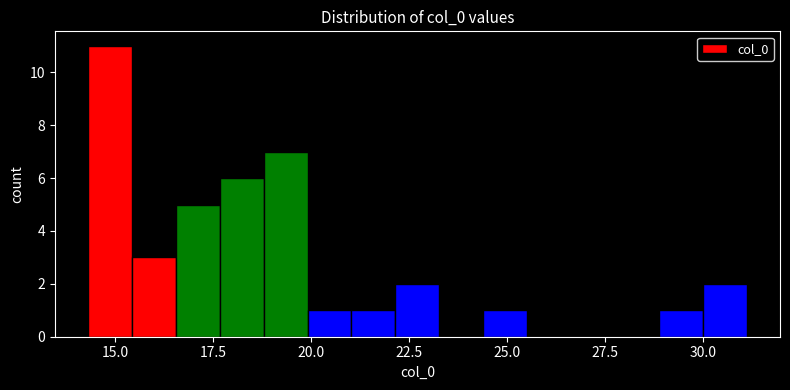

Around what value on the x-axis is the tallest bar? Give the approximate position of its centre, as read against the axis.

15.0